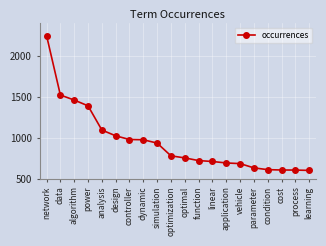

Read the value at optimal.

755